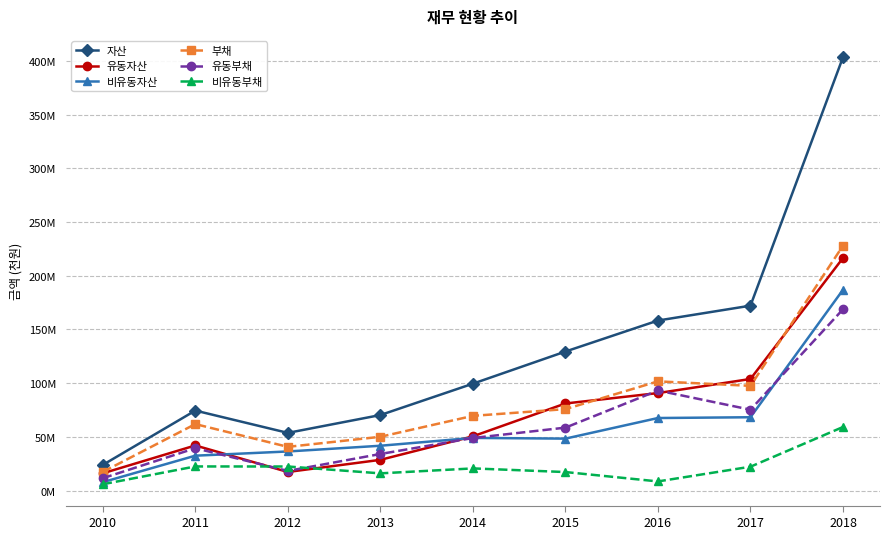

What are all the series names shown in the legend?

자산, 유동자산, 비유동자산, 부채, 유동부채, 비유동부채